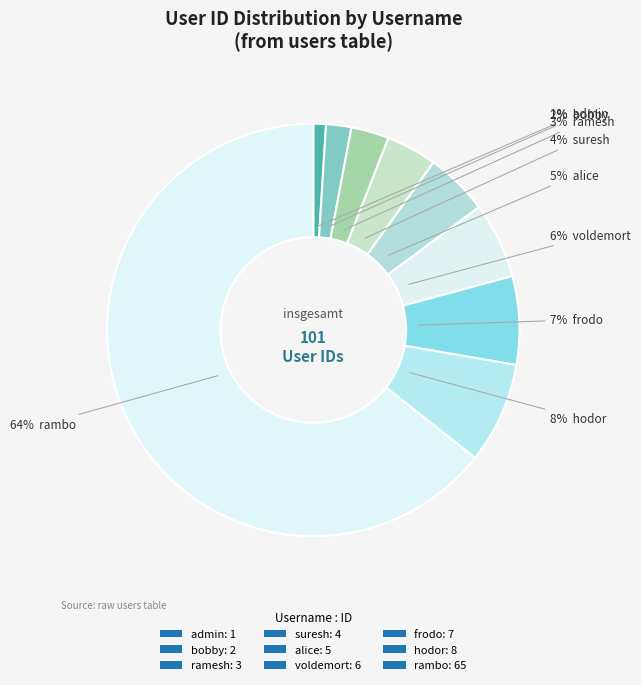

To the nearest percent, what is the difference between the largest and smallest slice percentages?

63%